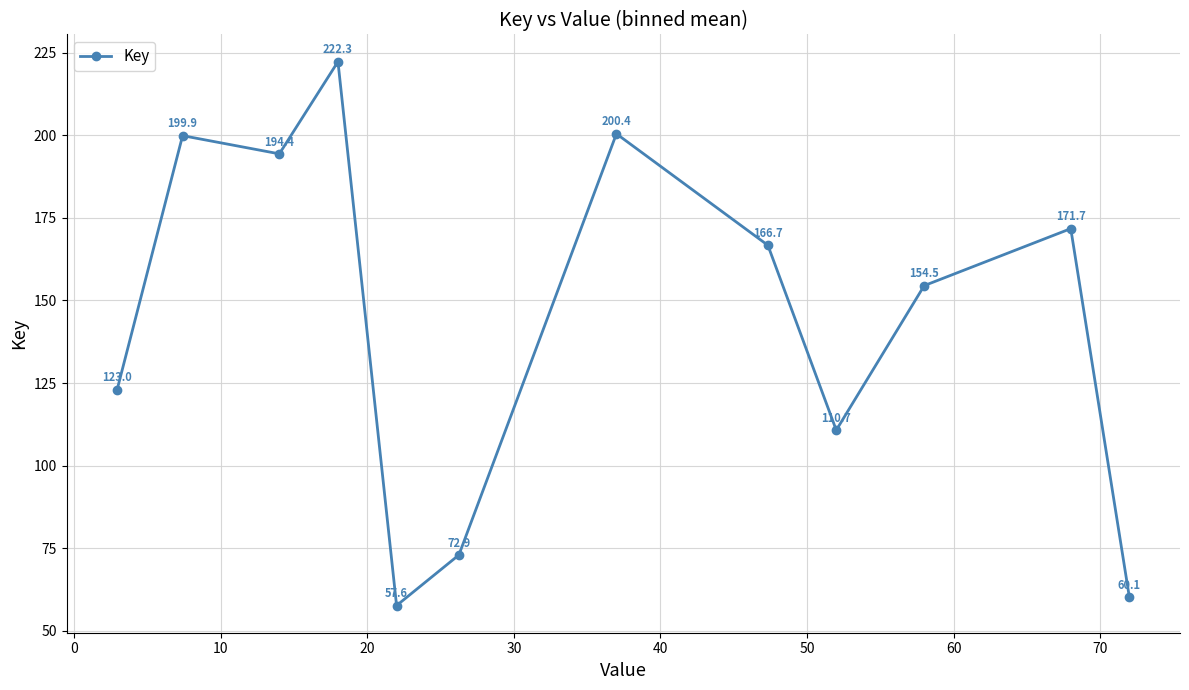

Reading left to right, what are all the values shown in this chart?

123.0	199.9	194.4	222.3	57.6	72.9	200.4	166.7	110.7	154.5	171.7	60.1